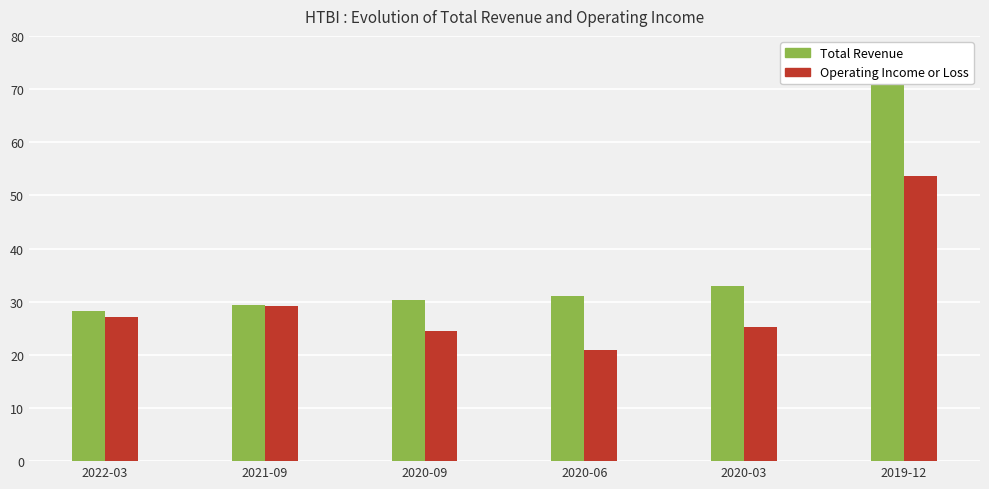

Does the chart contain stacked bars?

No